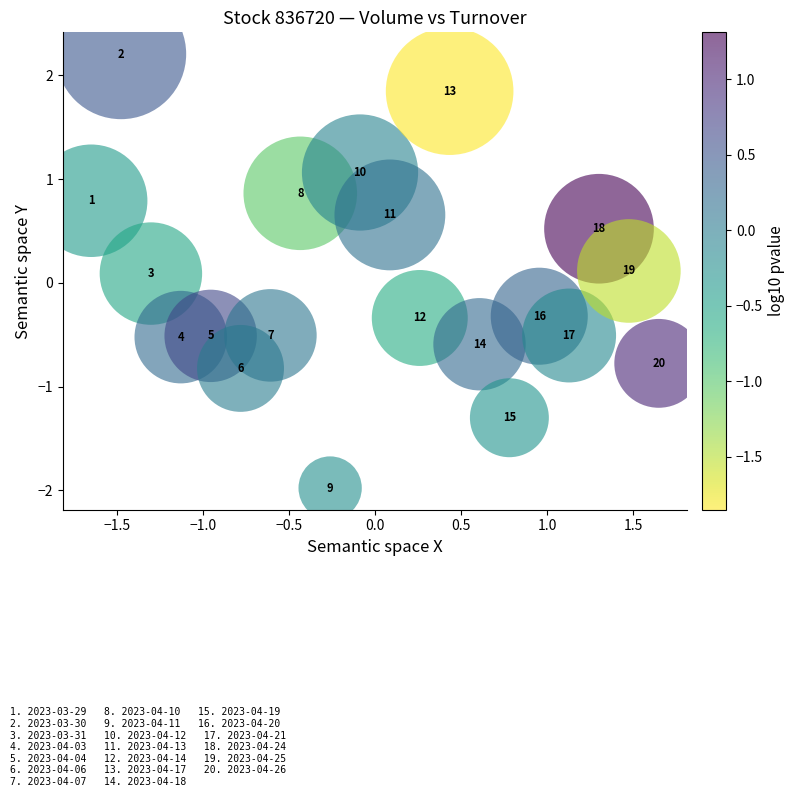

What is the range of X values (max minus min)?

3.3